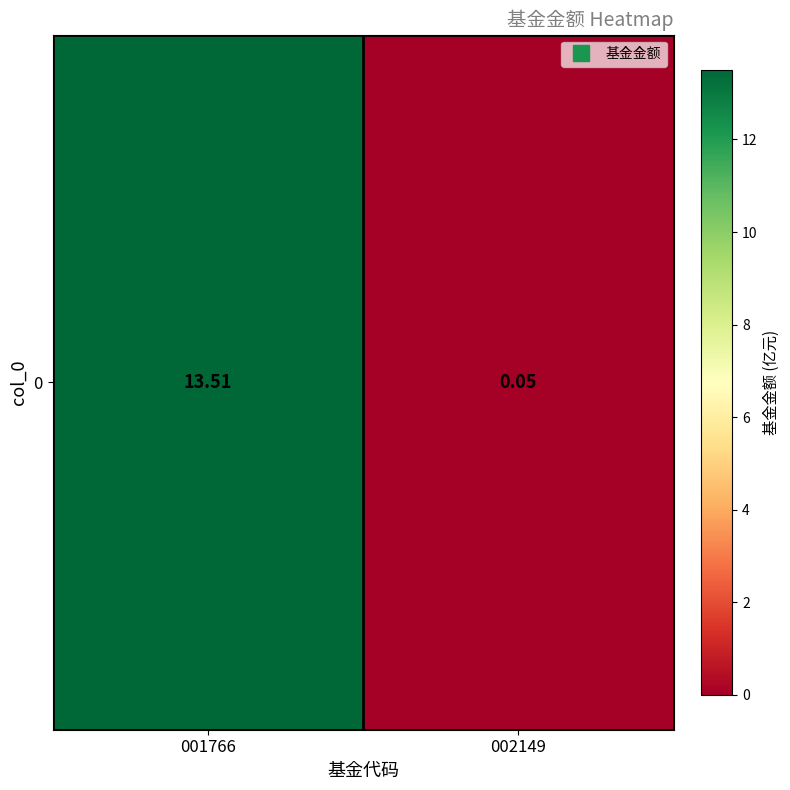

Reading left to right, extract all data points from this chart.

001766=13.5	002149=0.1